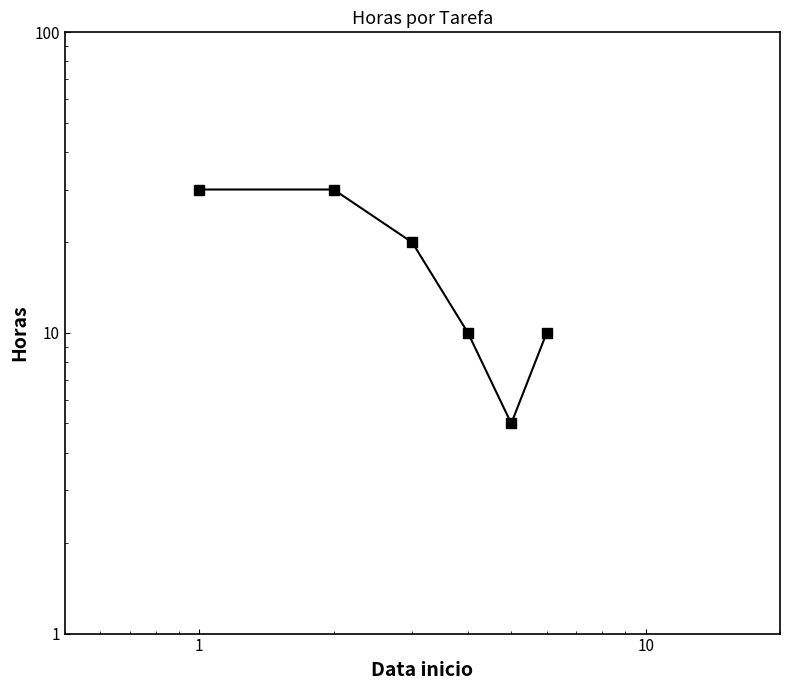

True or false: the data has more than 0 interior local peaks.

False